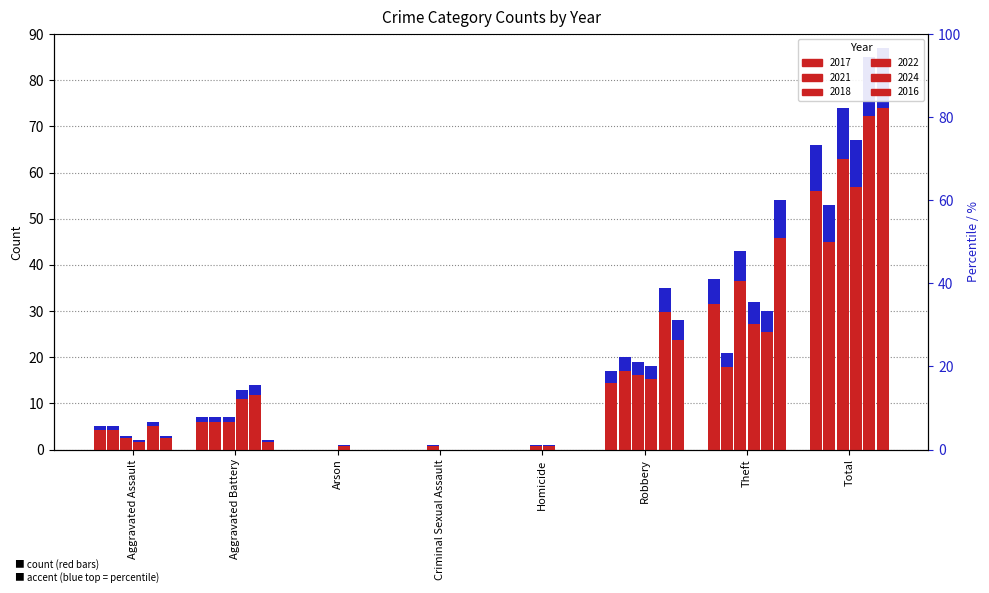

Is the value of 2021 at Arson greater than the value of 2018 at Total?

No